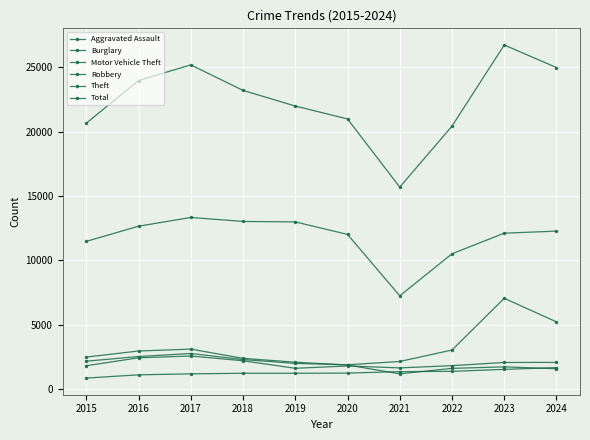

How many data points does each series have?

10